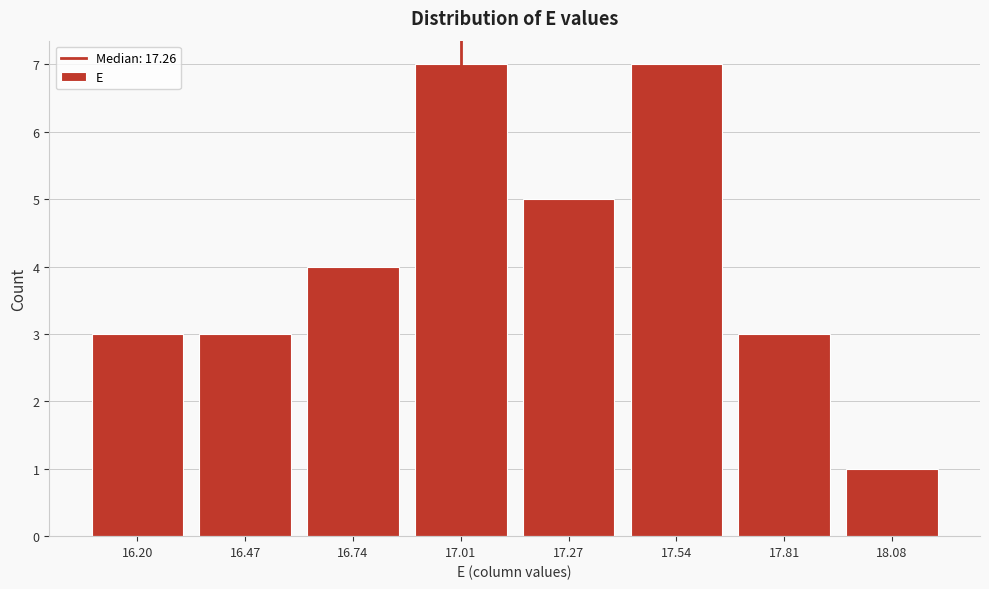

Reading left to right, extract all data points from this chart.

3	3	4	7	5	7	3	1